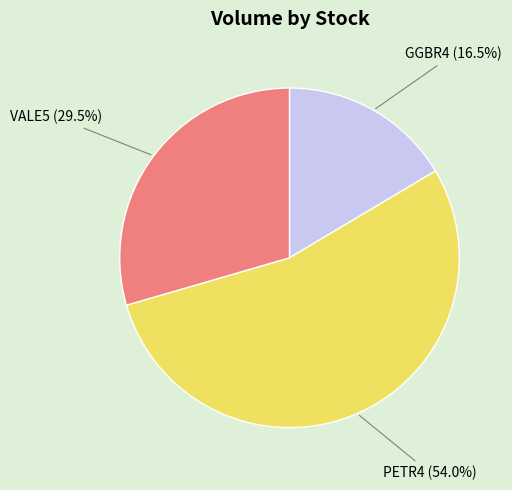

To the nearest percent, what is the difference between the VALE5 and GGBR4 slice percentages?

13%